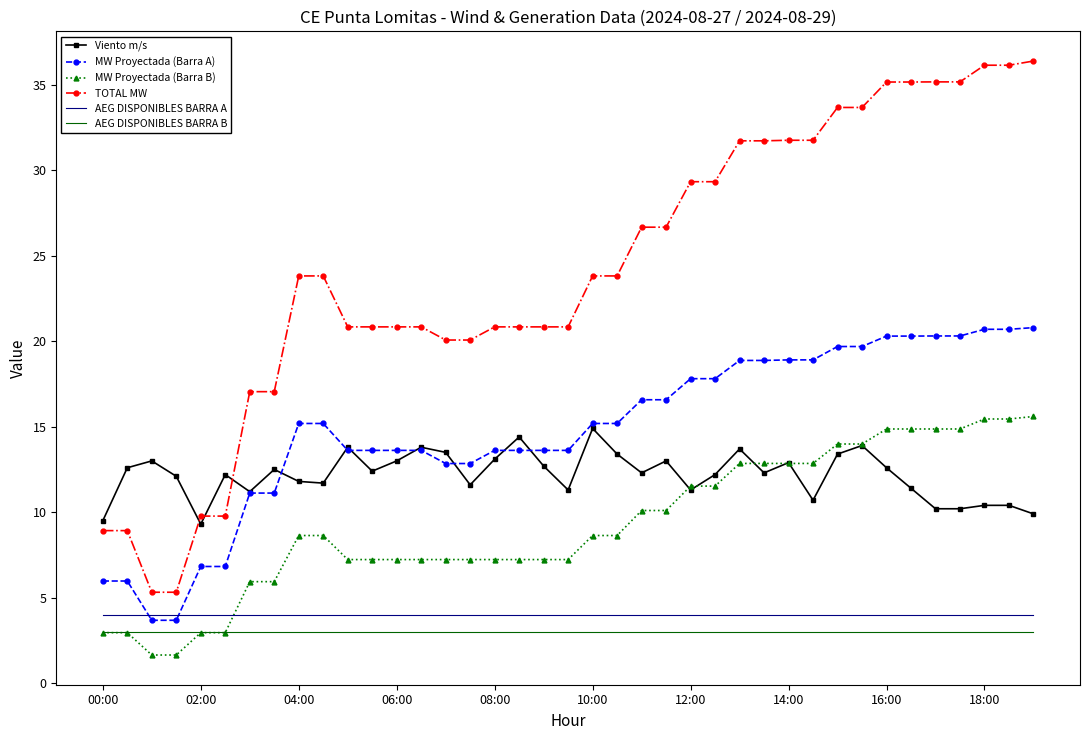

What is the greatest value displayed?

36.4